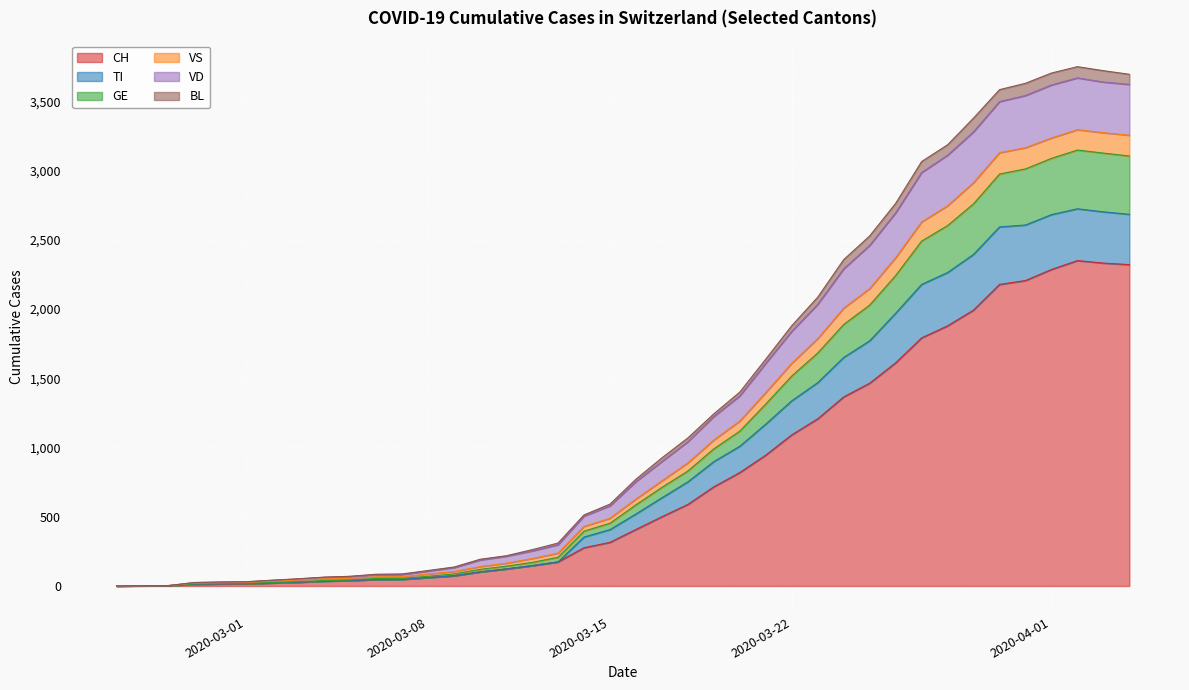

What is the highest value of the CH series?

2349